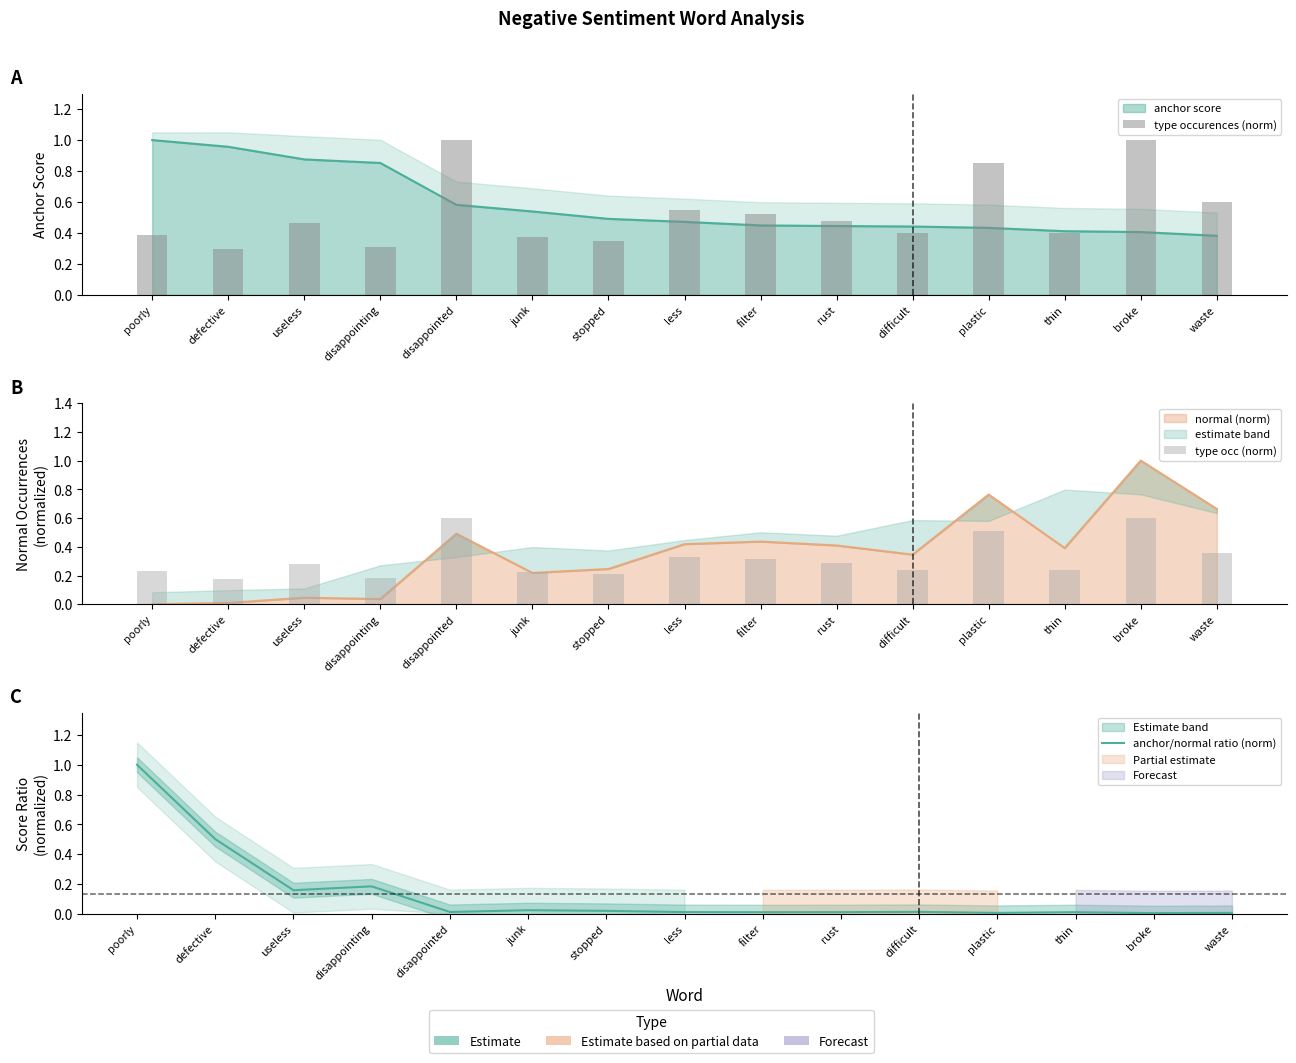

What is the difference between the highest and lowest values at broke?

1.0